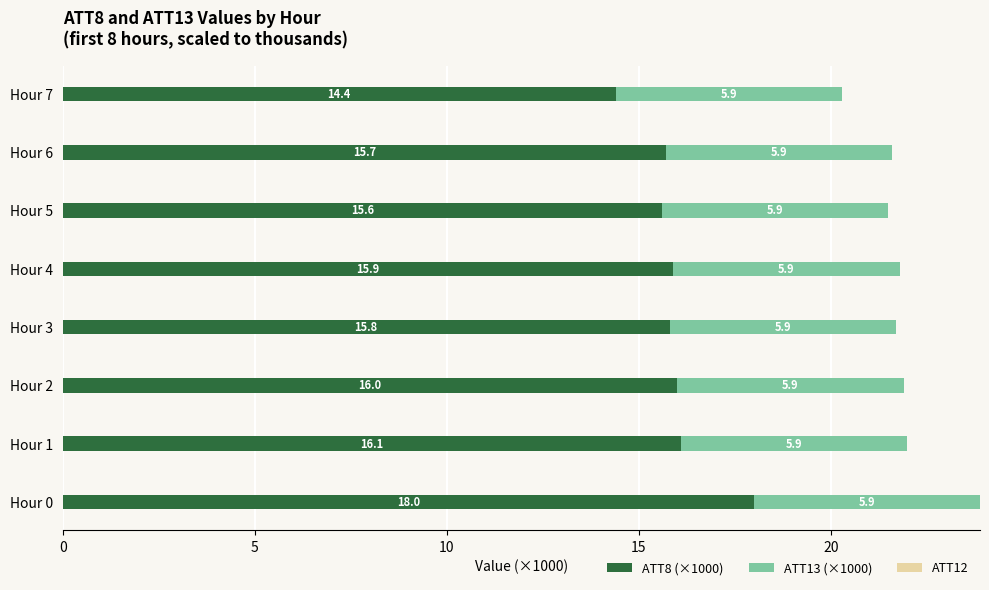

The value of ATT8 (×1000) at Hour 1 is 27.7. True or false?

False